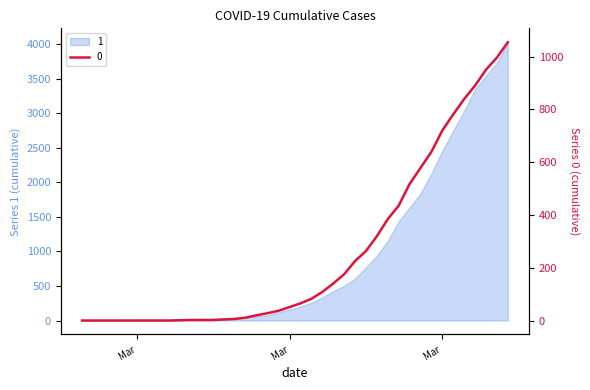

True or false: there are more than 0 points higher than both neighbors.

False